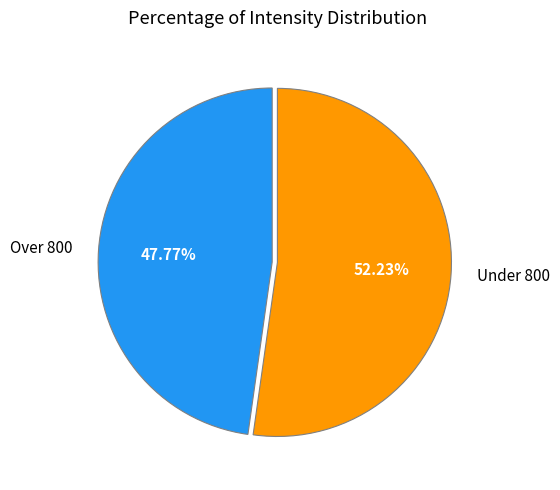

Do Under 800 and Over 800 together represent more than half of the pie?

Yes